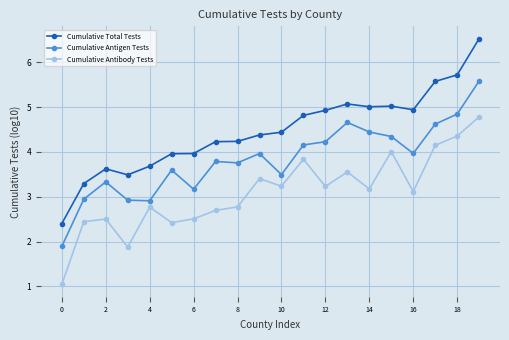

Does the chart have visible grid lines?

Yes